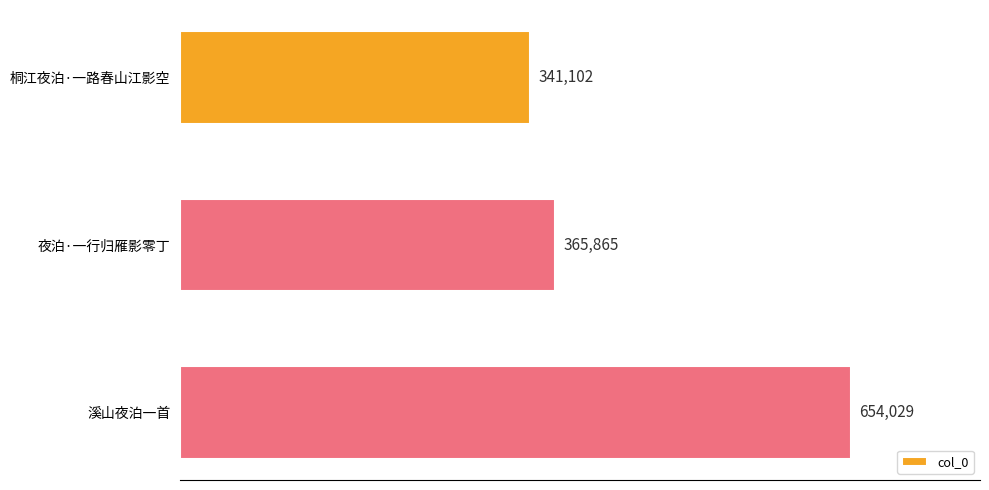

Where is the data nearest to the value 497565?

夜泊·一行归雁影零丁